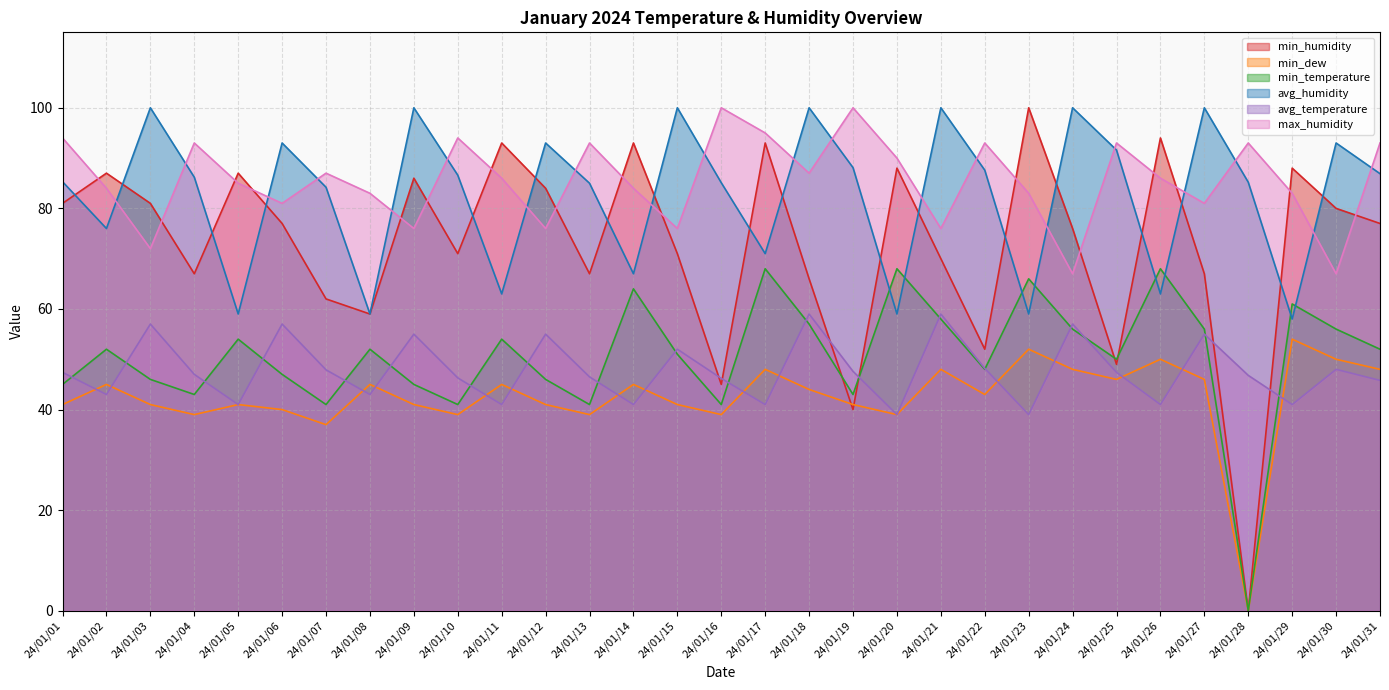

What is the difference between the avg_humidity values at 24/01/30 and 24/01/29?

35.0